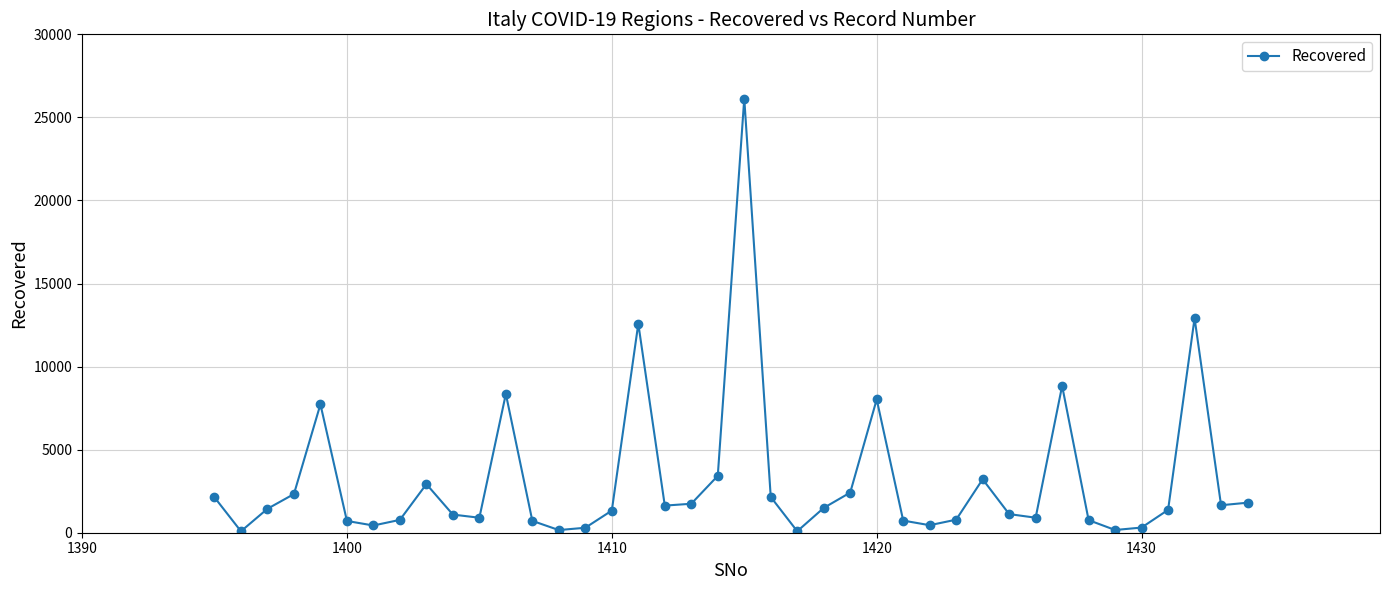

What is the average value?

3154